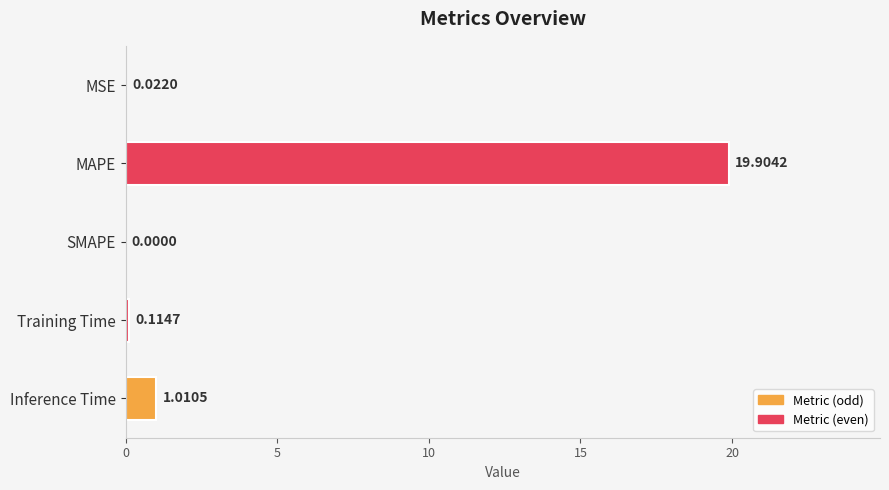

What is the change in value from MAPE to SMAPE?

-19.9